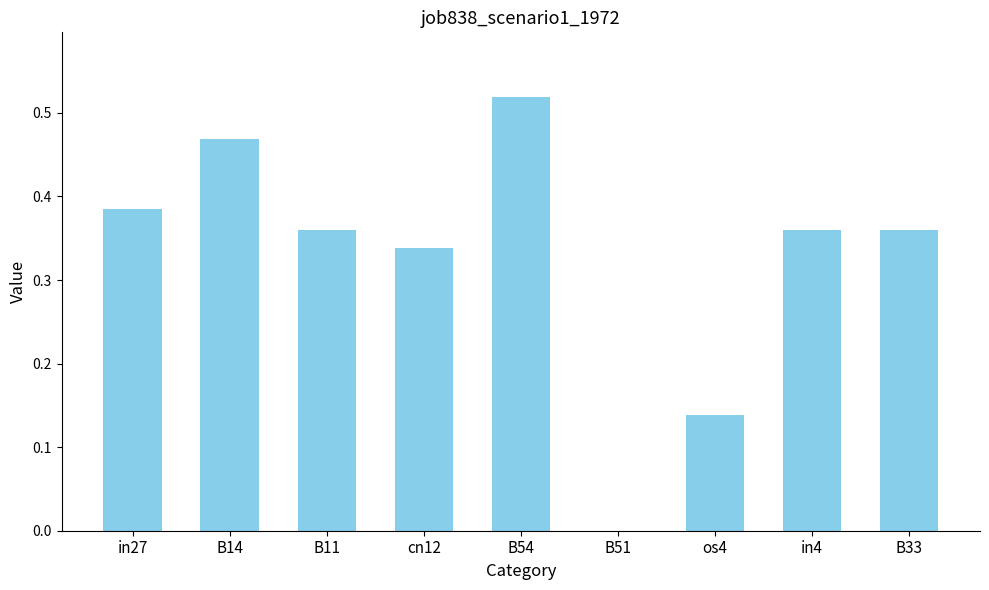

Which category has the highest value across all series?

B54